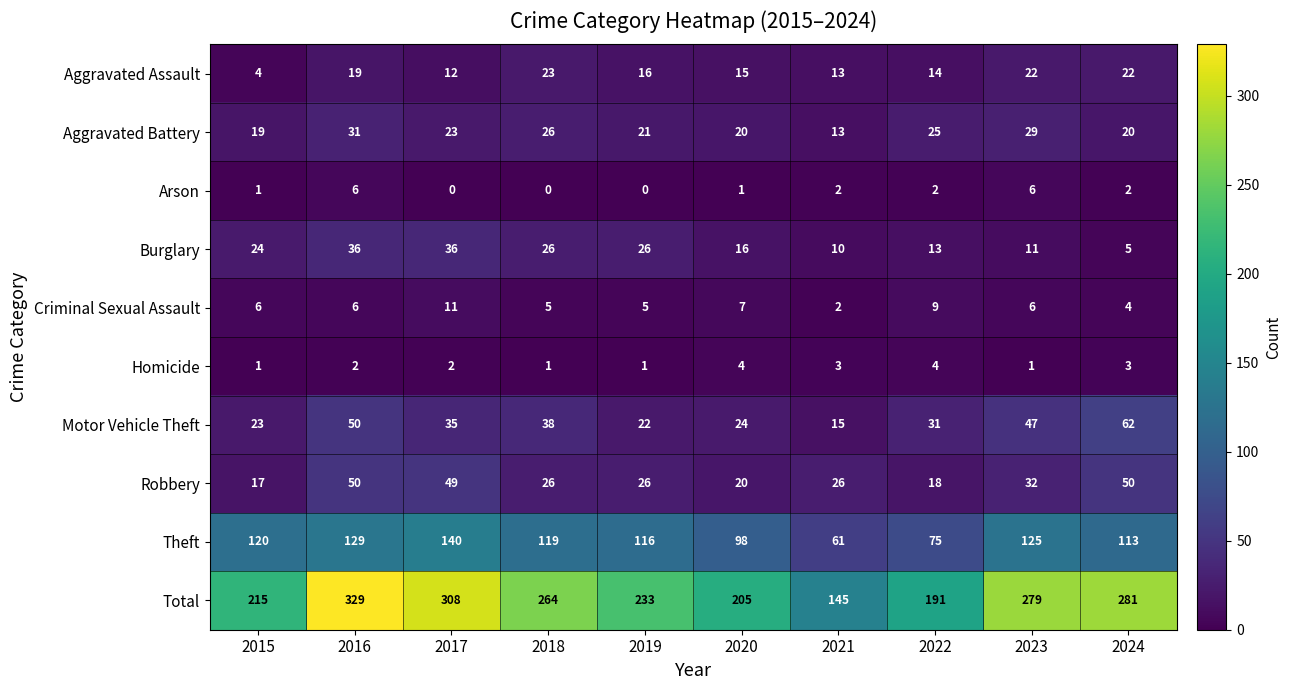

What is the difference between the second highest and minimum values in the Motor Vehicle Theft series?

35